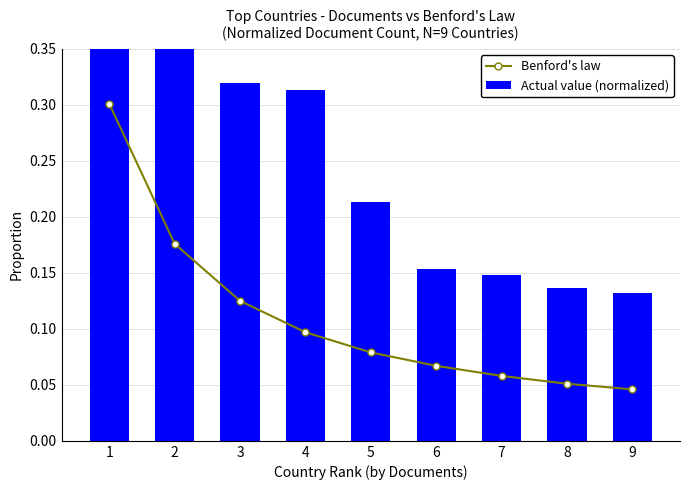

Which label corresponds to the largest value in the chart?

1